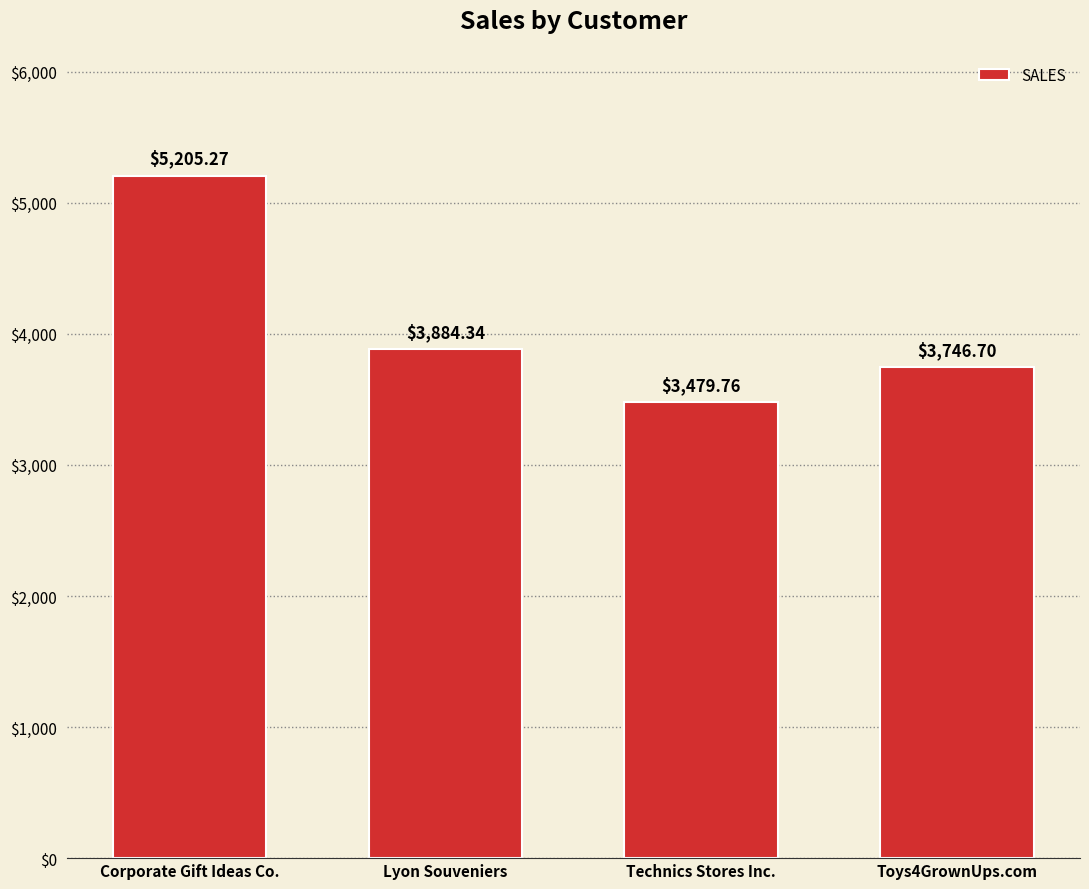

List the labels in order of value, largest first.

Corporate Gift Ideas Co., Lyon Souveniers, Toys4GrownUps.com, Technics Stores Inc.